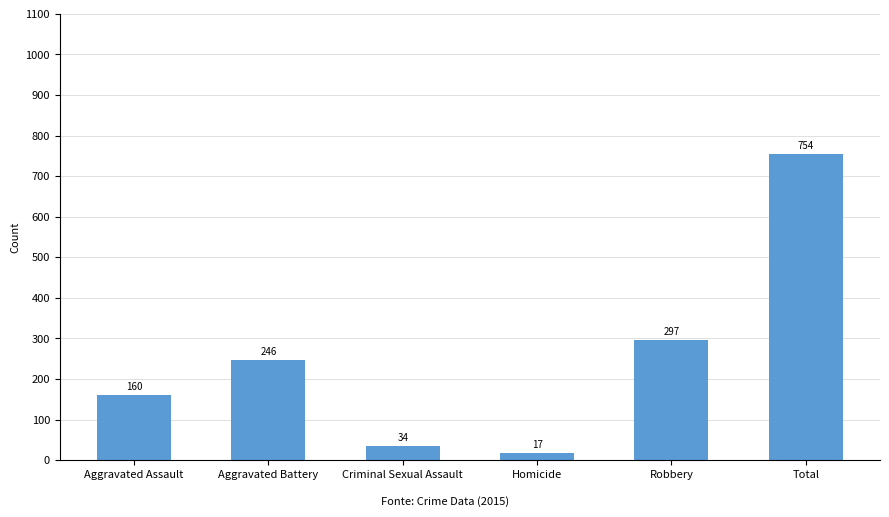

What is the label of the 1st bar from the right?

Total